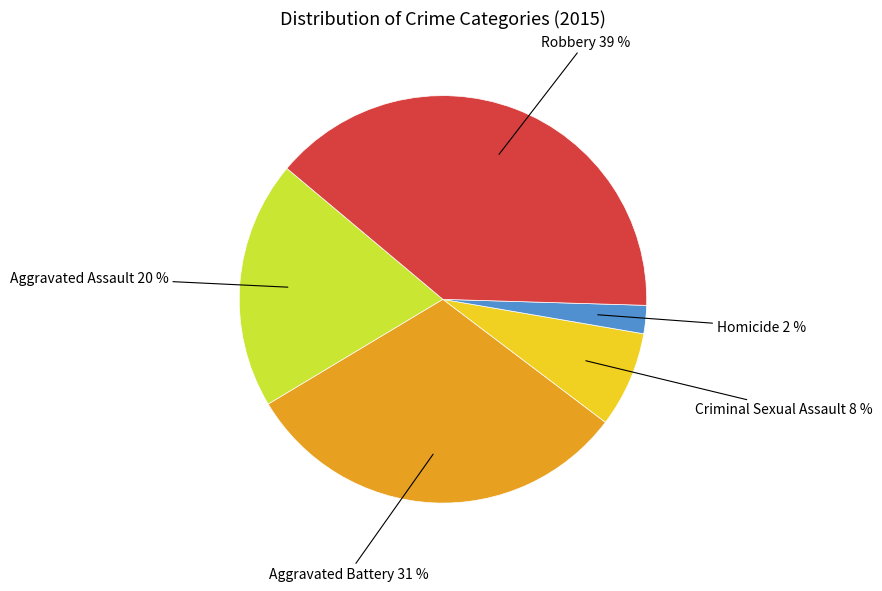

Combined, do Aggravated Assault and Criminal Sexual Assault account for over 50%?

No